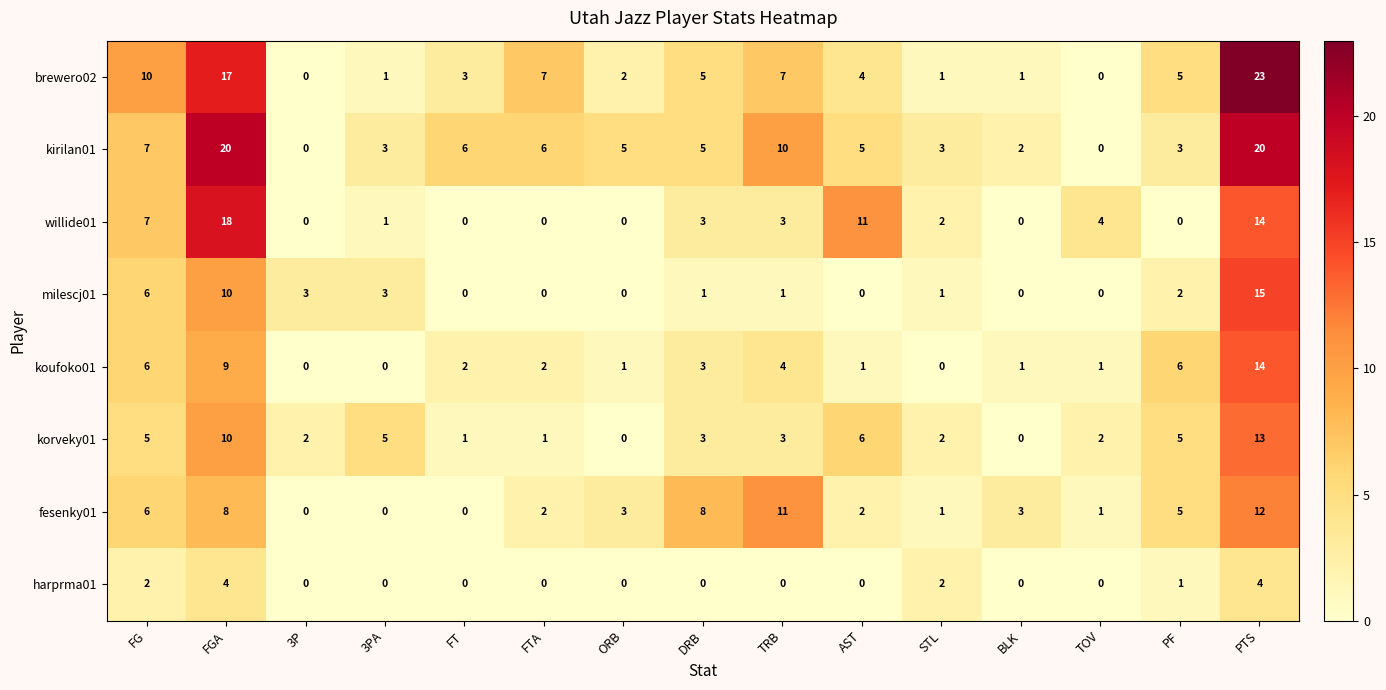

What is the sum of all korveky01 values?

58